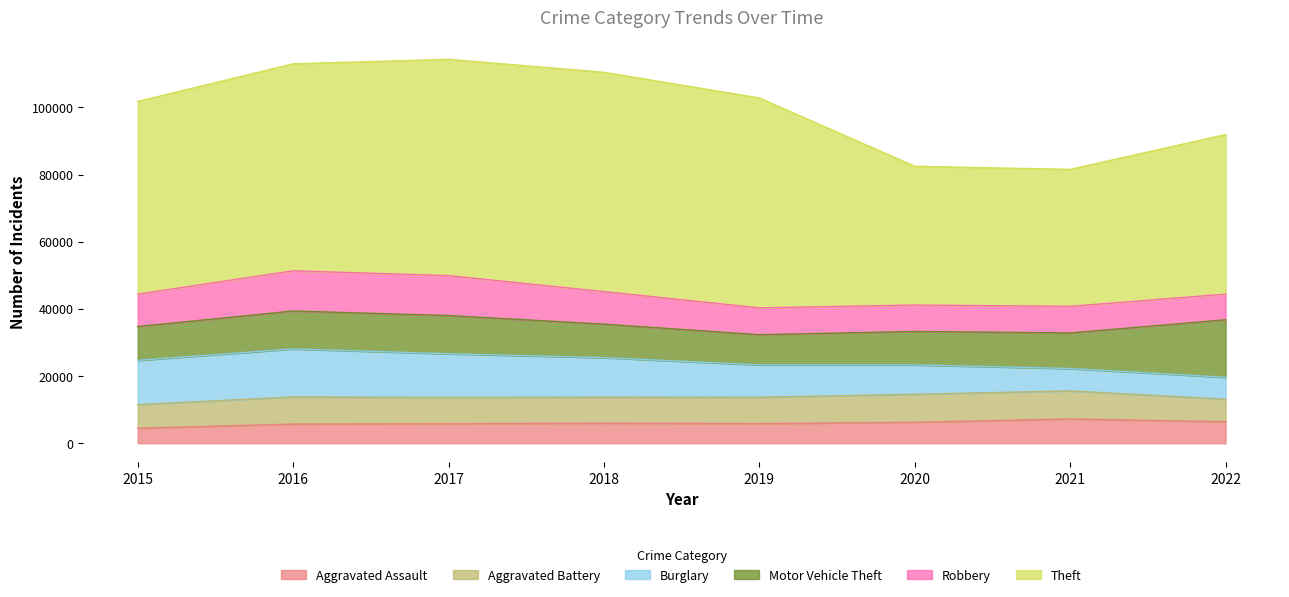

Rank the categories by Robbery value from lowest to highest.

2022, 2020, 2021, 2019, 2015, 2018, 2017, 2016